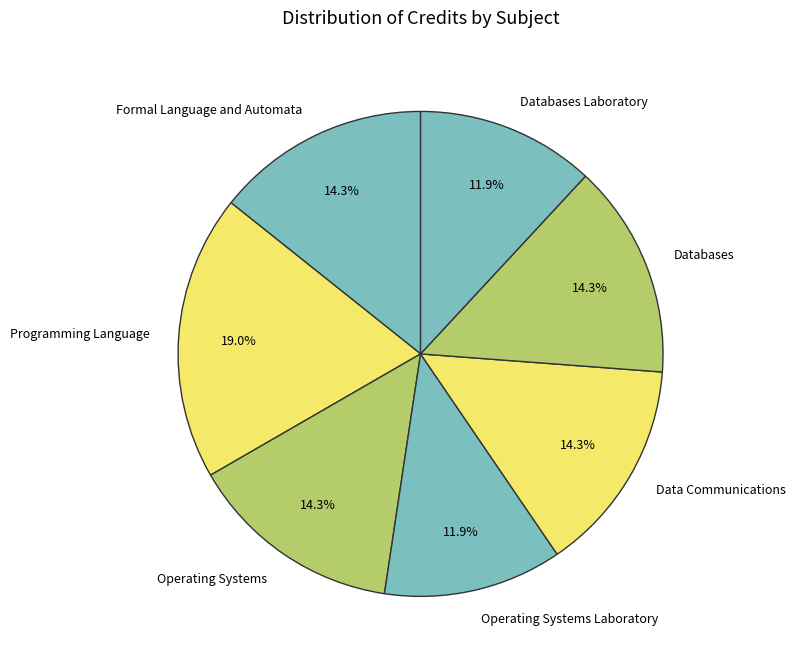

The Operating Systems slice represents 14% of the pie. True or false?

True